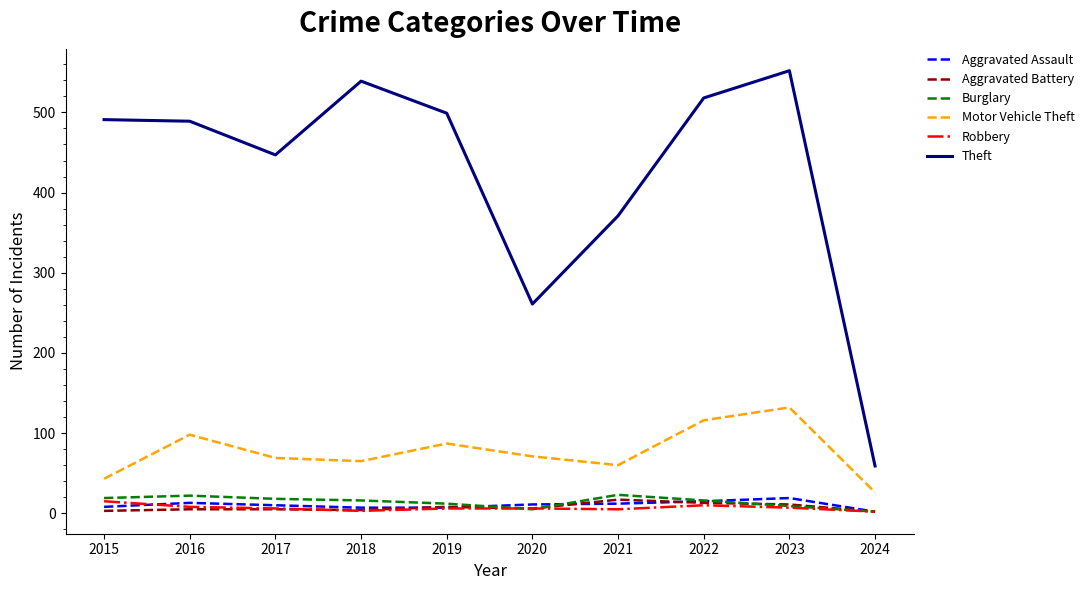

What is the minimum value for Theft?

59